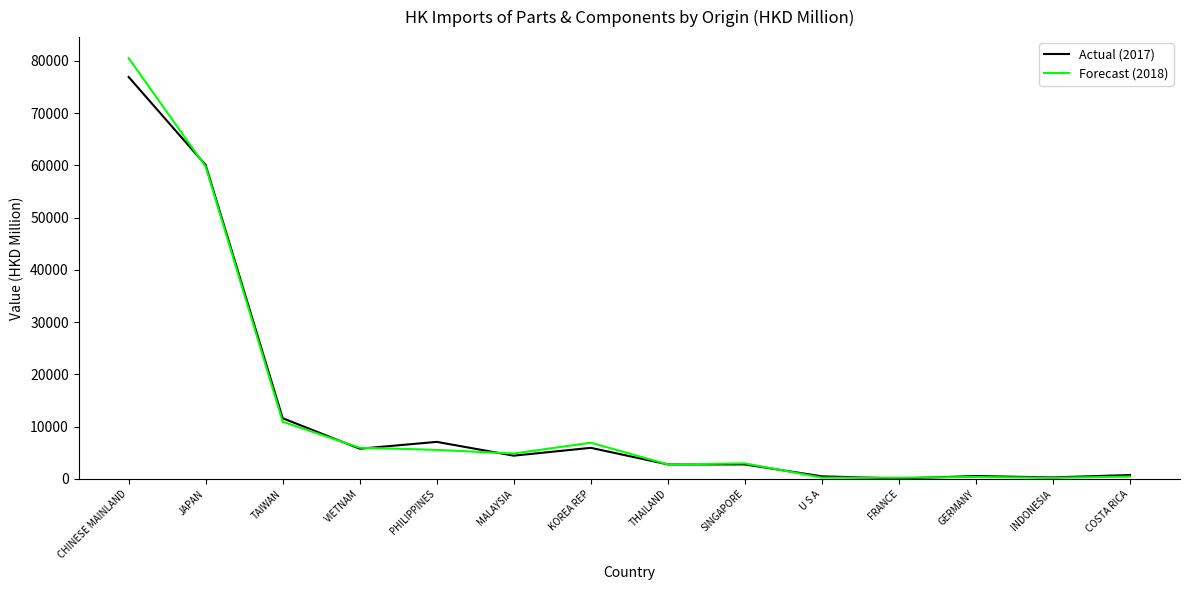

What is the maximum value for Forecast (2018)?

80543.4